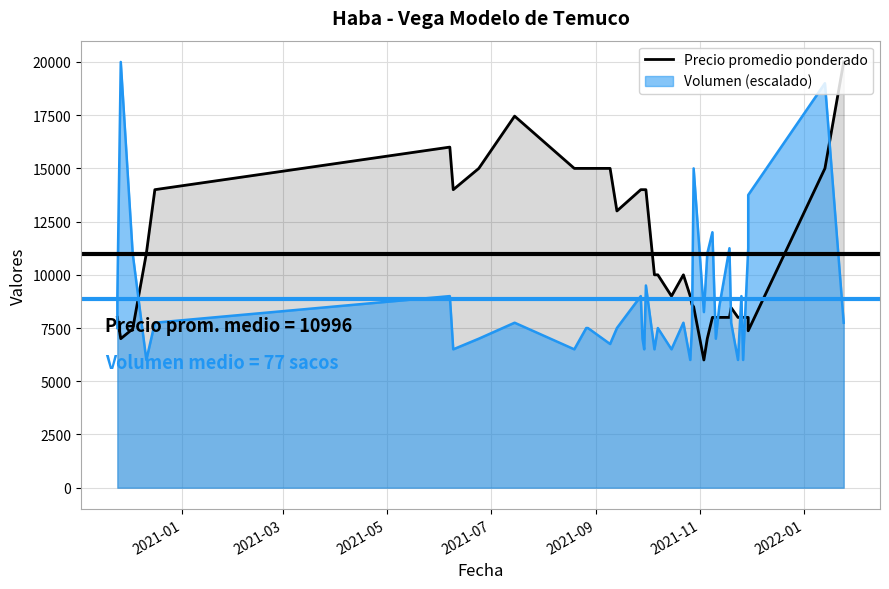

What is the sum of all values?

439839